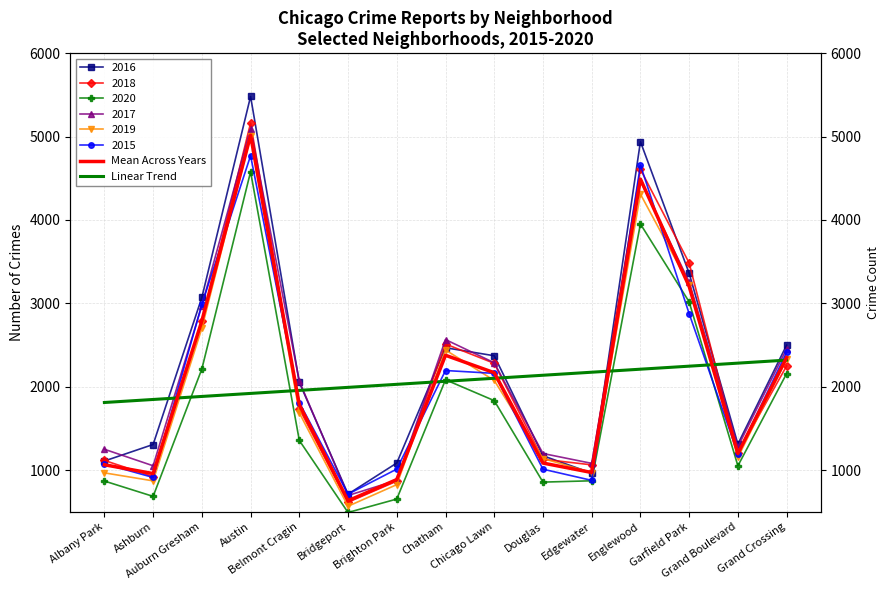

At which category is the sum across all series the highest?

Austin